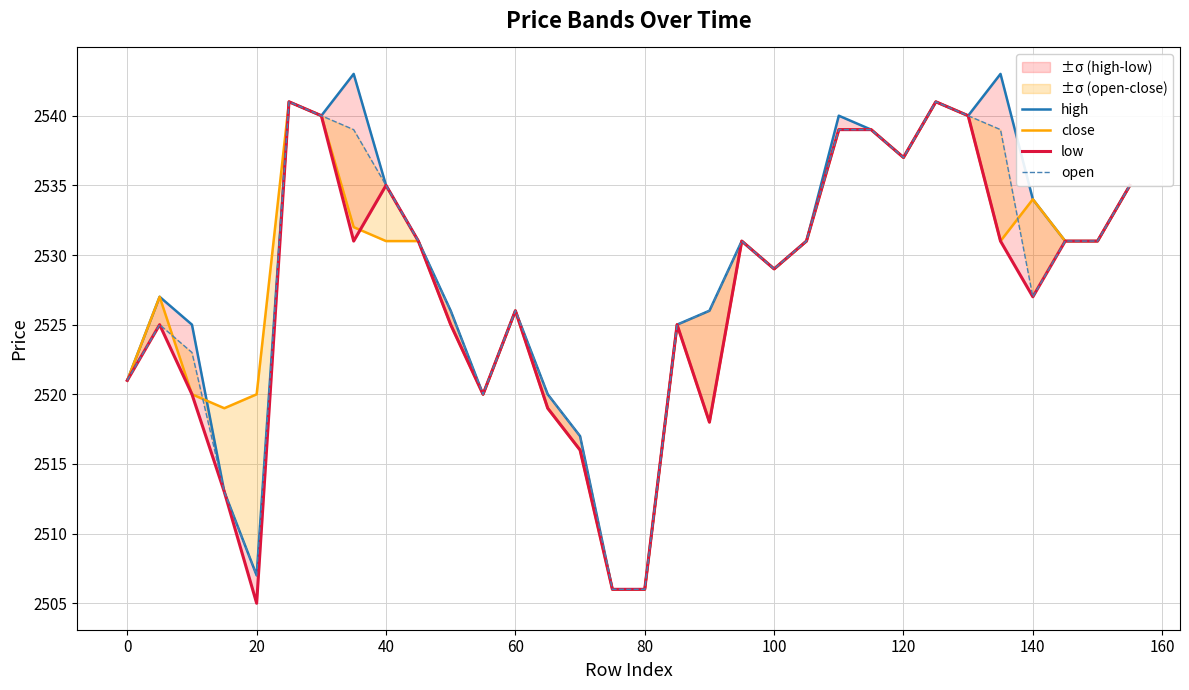

What are all the series names shown in the legend?

high, close, low, open